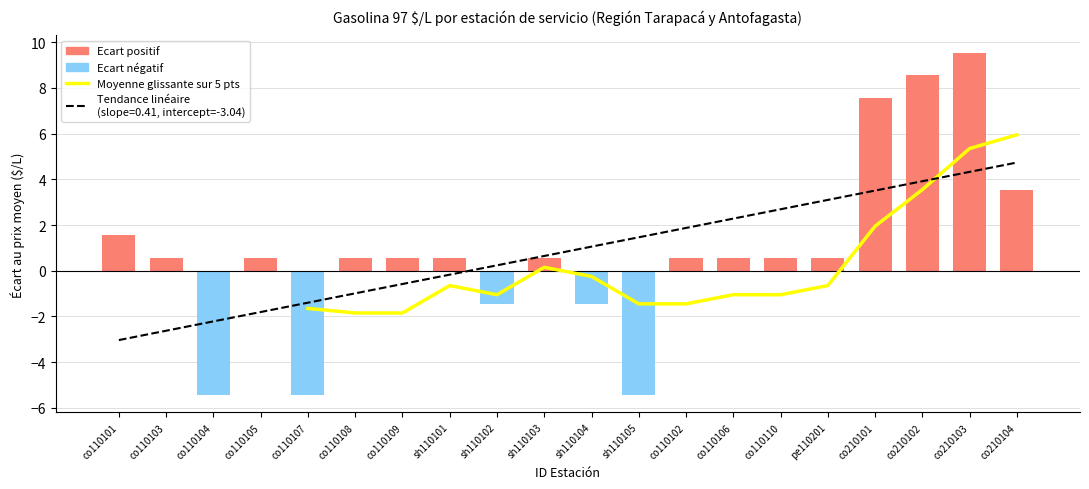

How many categories are shown in the chart?

16